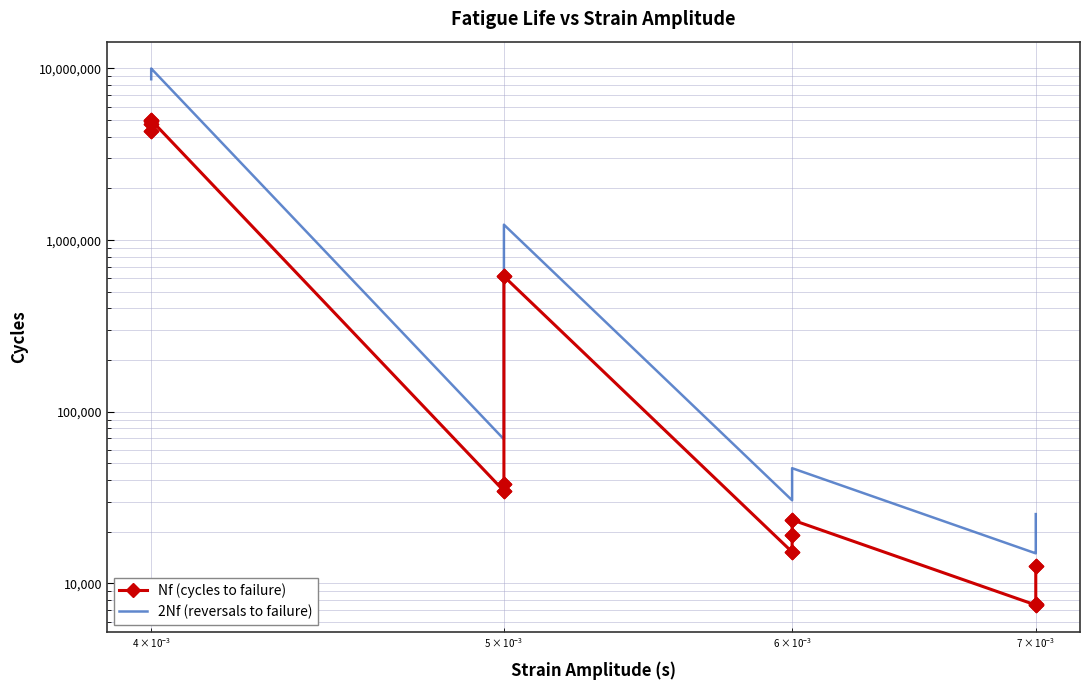

Which series has the largest total across all categories?

2Nf (reversals to failure)